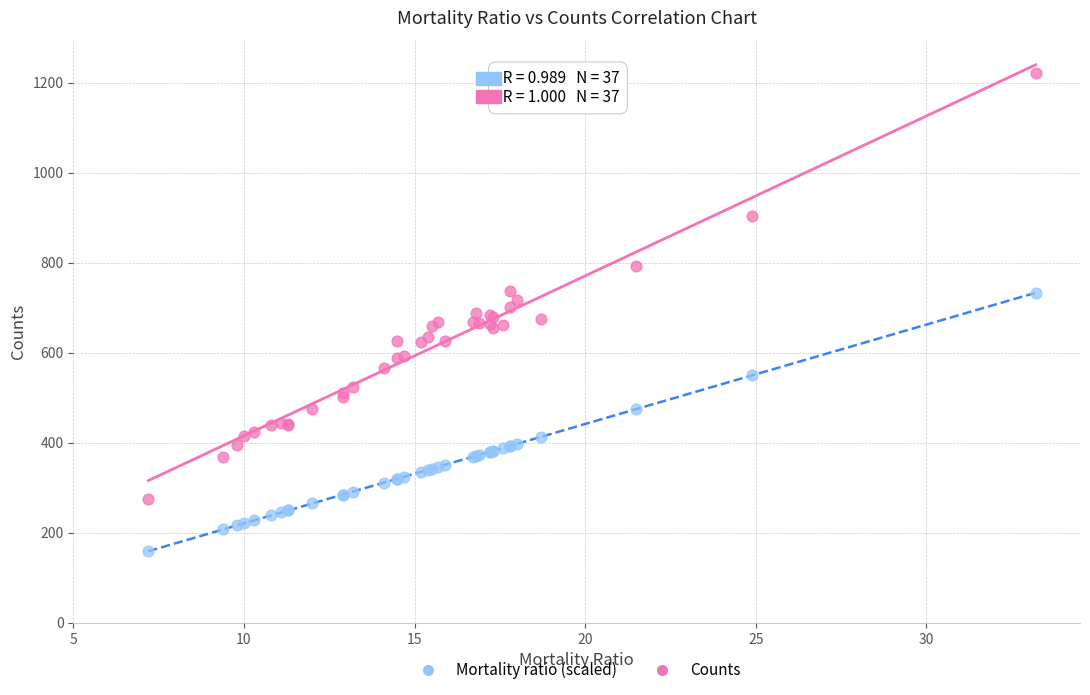

What are all the series names shown in the legend?

Mortality ratio (scaled), Counts